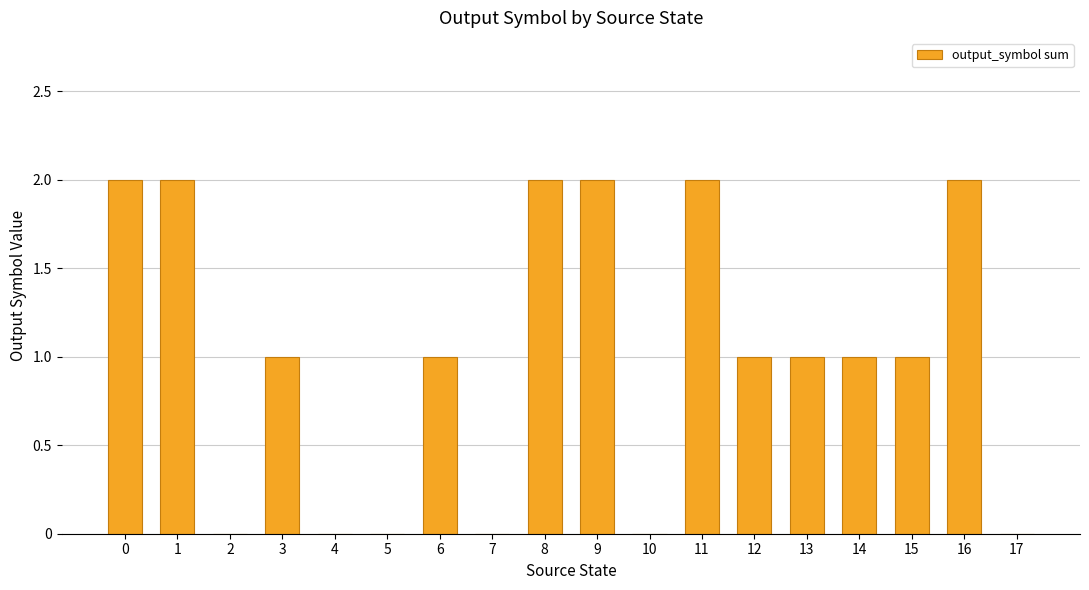

Is it true that the value at 3 is 0?

False